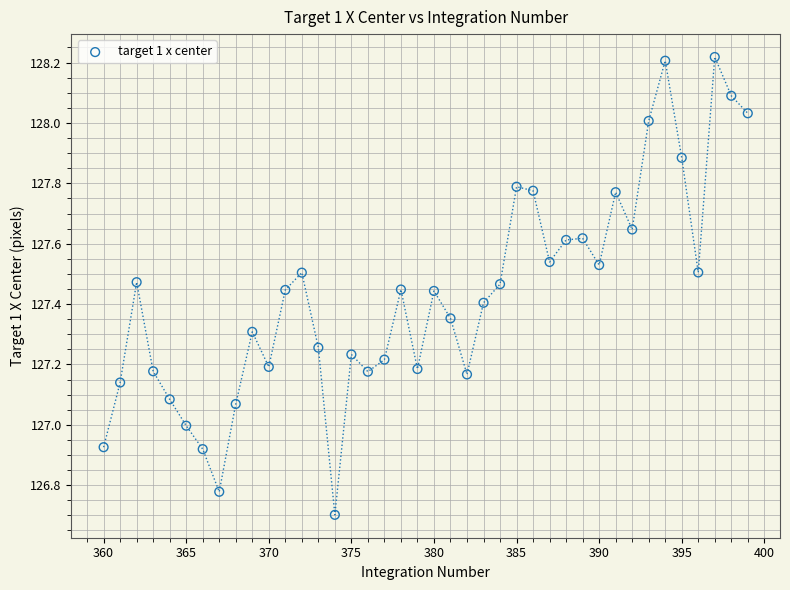

What is the range of X values (max minus min)?

39.0